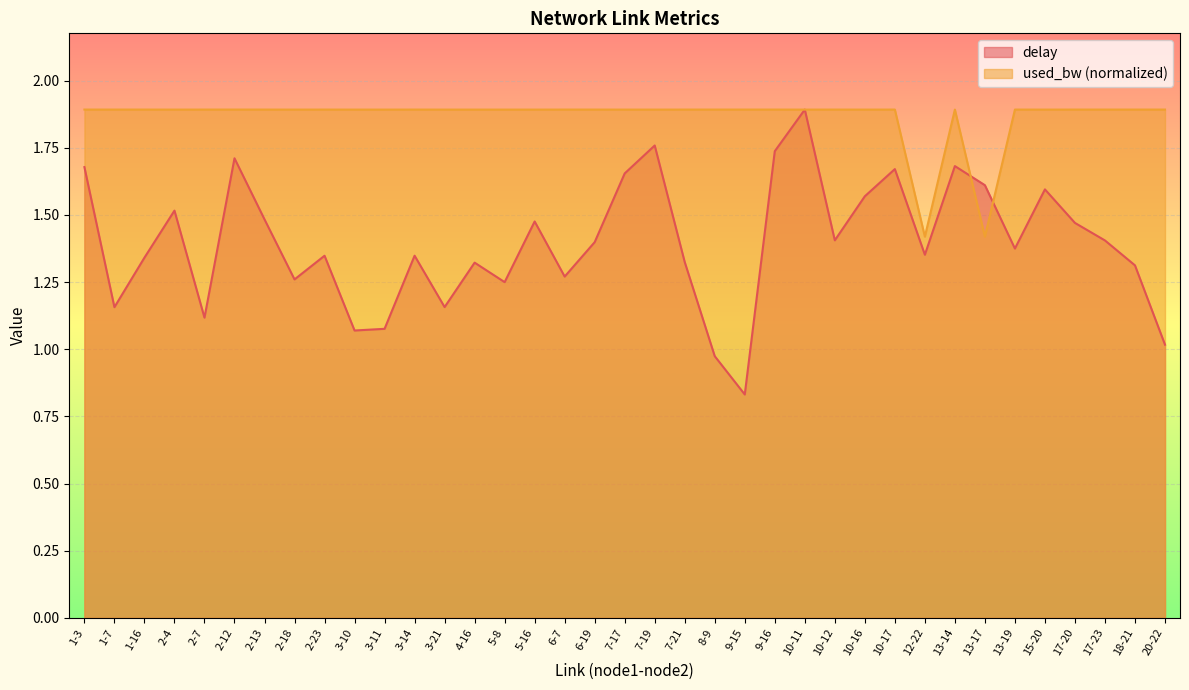

Reading right to left, what are all the values shown in this chart?

delay: 1.0	1.3	1.4	1.5	1.6	1.4	1.6	1.7	1.4	1.7	1.6	1.4	1.9	1.7	0.8	1.0	1.3	1.8	1.7	1.4	1.3	1.5	1.2	1.3	1.2	1.3	1.1	1.1	1.3	1.3	1.5	1.7	1.1	1.5	1.3	1.2	1.7
used_bw: 1.9	1.9	1.9	1.9	1.9	1.9	1.4	1.9	1.4	1.9	1.9	1.9	1.9	1.9	1.9	1.9	1.9	1.9	1.9	1.9	1.9	1.9	1.9	1.9	1.9	1.9	1.9	1.9	1.9	1.9	1.9	1.9	1.9	1.9	1.9	1.9	1.9